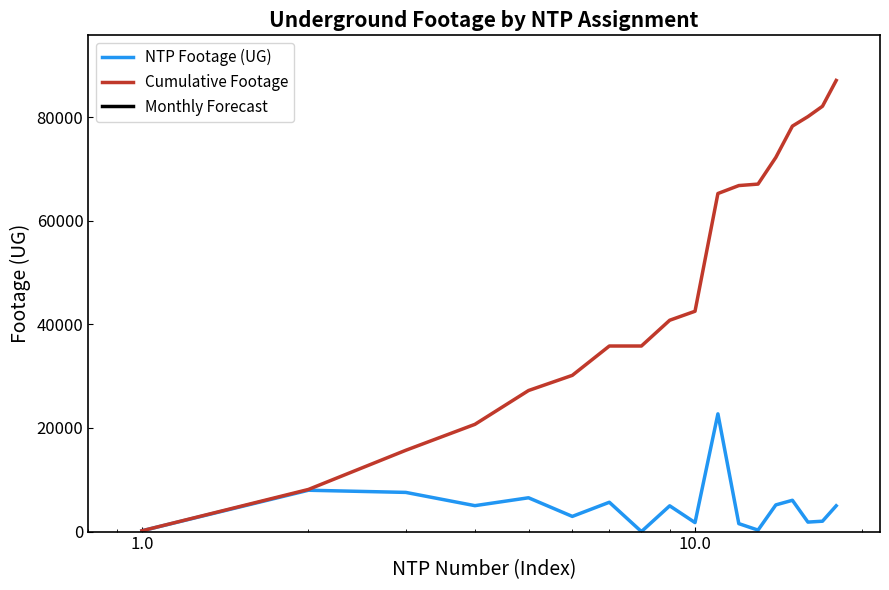

How many data points in NTP Footage (UG) are above 4979?

8